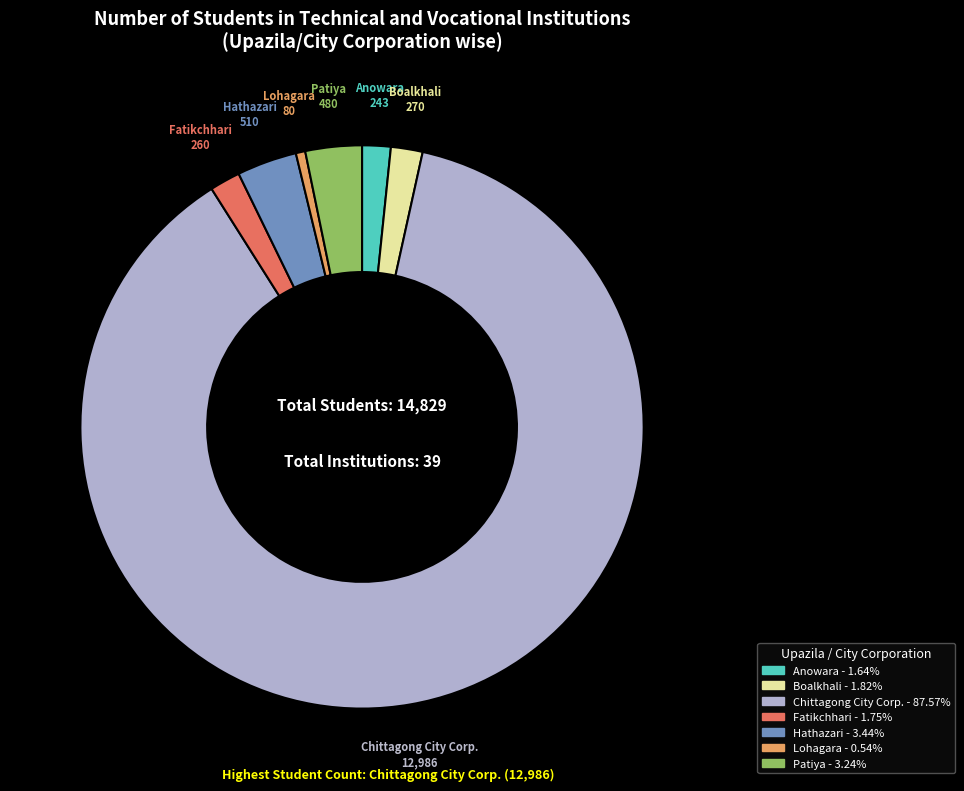

Combined, do Lohagara and Patiya account for over 50%?

No